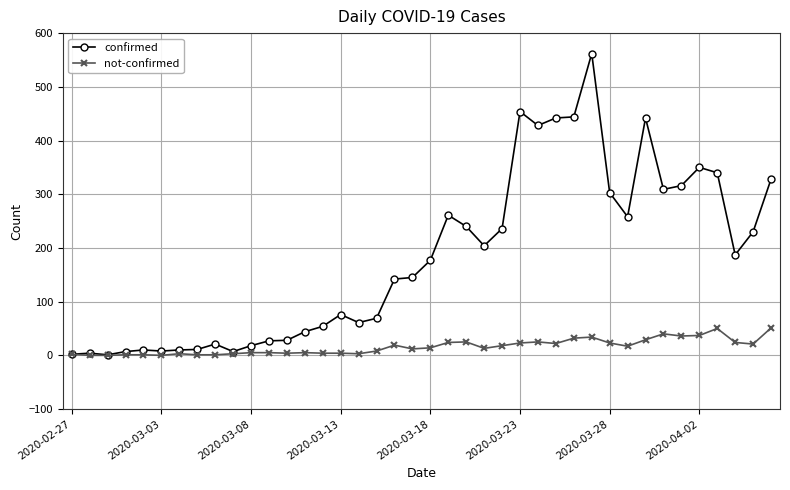

What is the average value of the confirmed series?

181